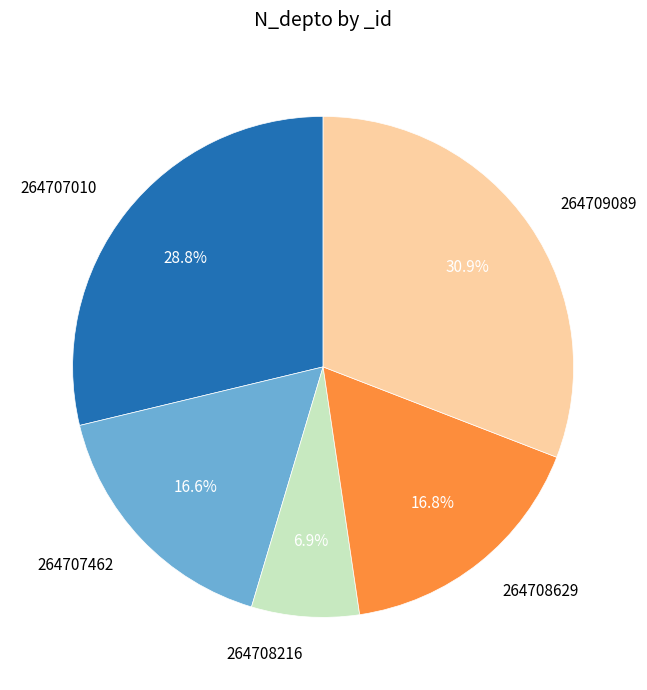

Which category has the smallest portion of the pie?

264708216